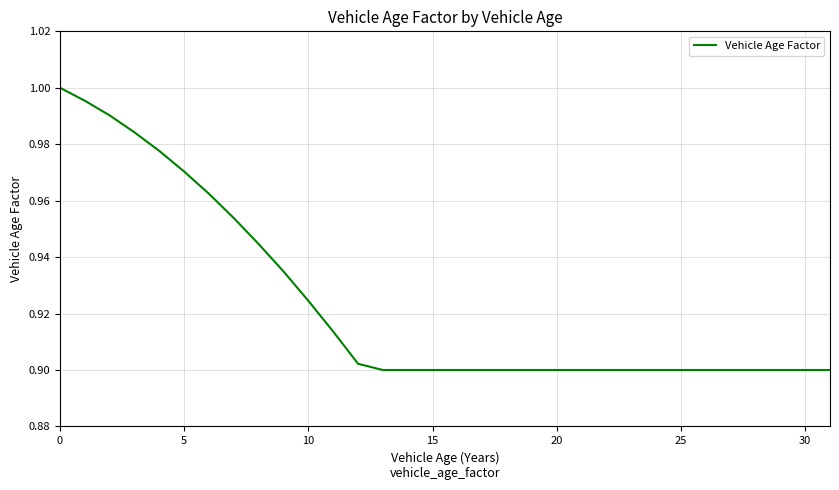

What is the difference between the second highest and second lowest values?

0.1